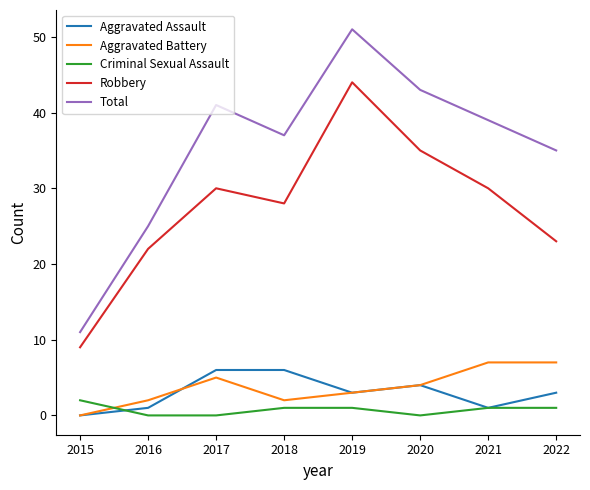

Which series has the largest range (max minus min)?

Total